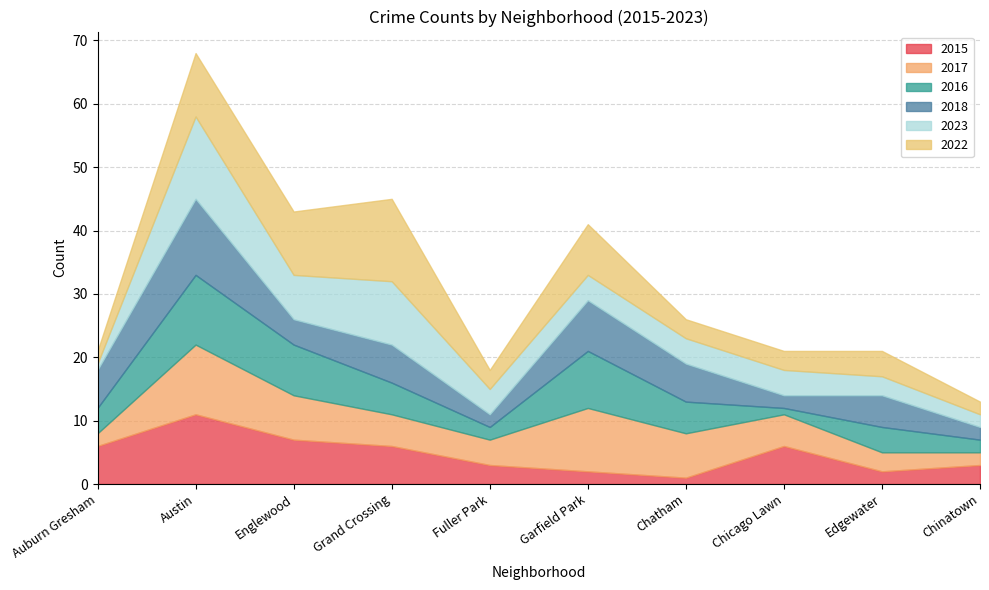

True or false: 2017 has more than 1 interior local peaks.

True